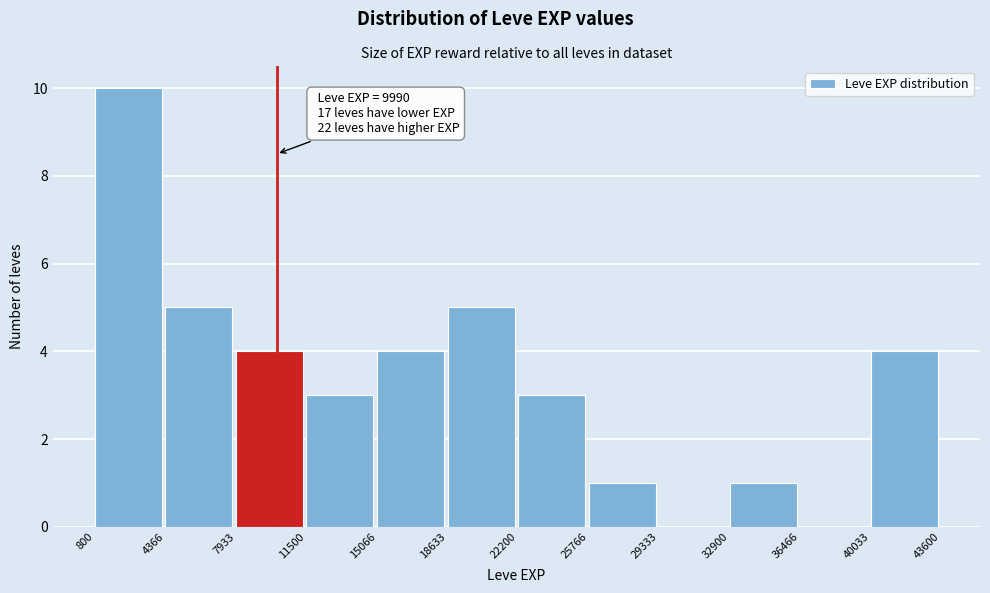

Over which range of the x-axis is the bar tallest?

800 to 4366